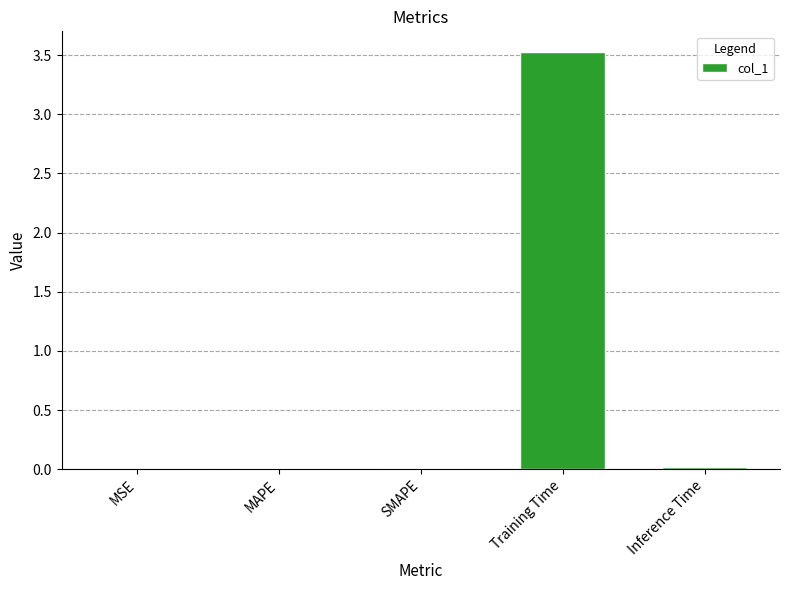

What is the sum of all values?

3.6